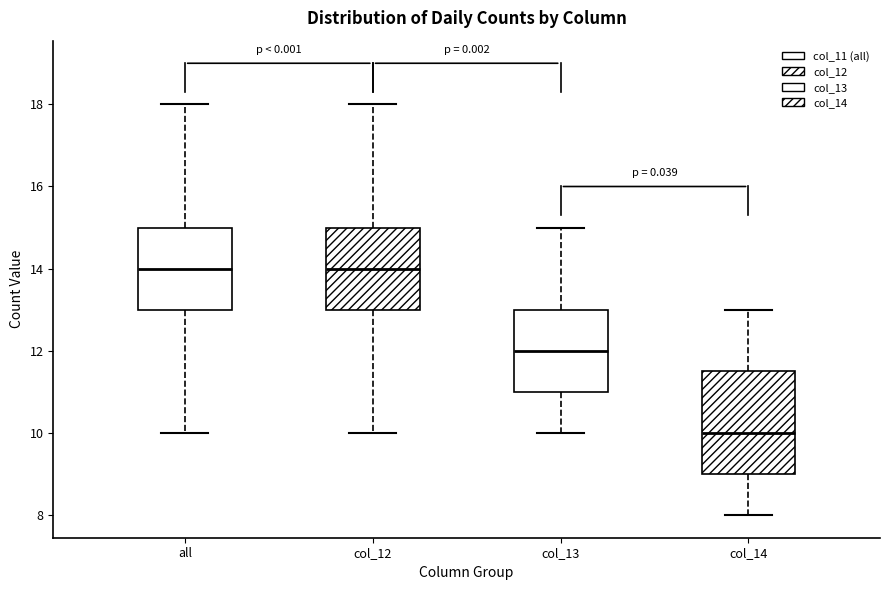

Comparing the boxes themselves (not the whiskers), which one is the tallest?

col_14